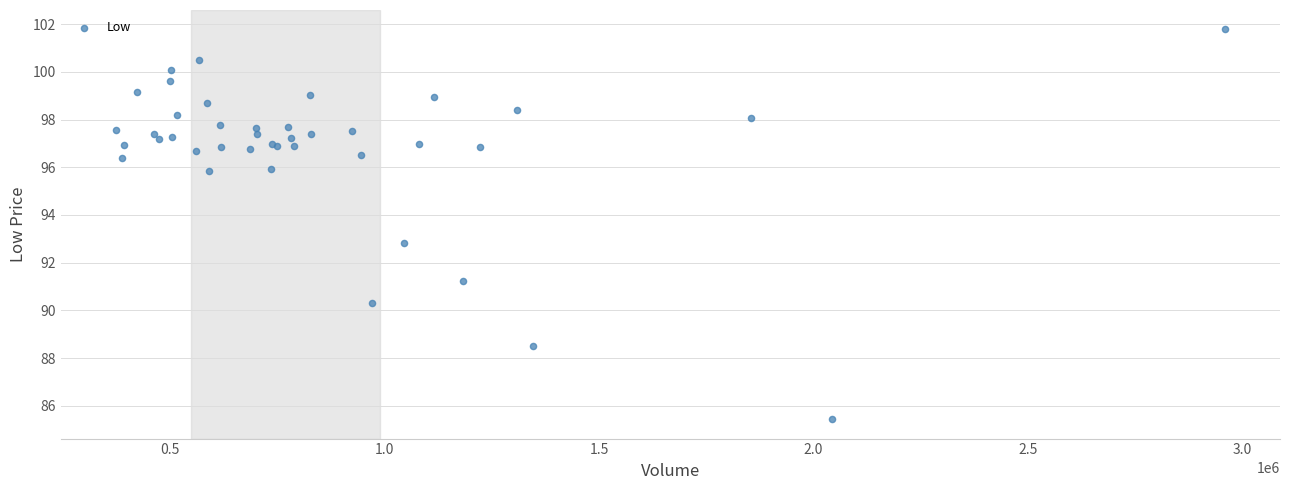

What Y value in the scatter plot is closest to 93?

92.8